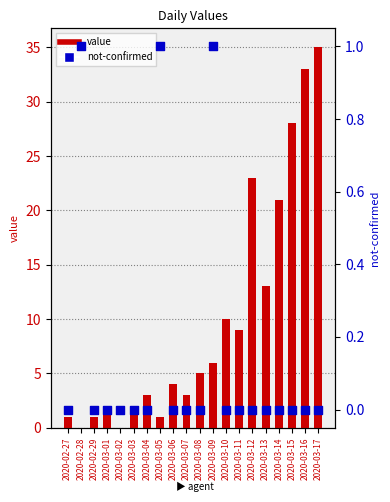

At how many categories does at least one series exceed 22?

4